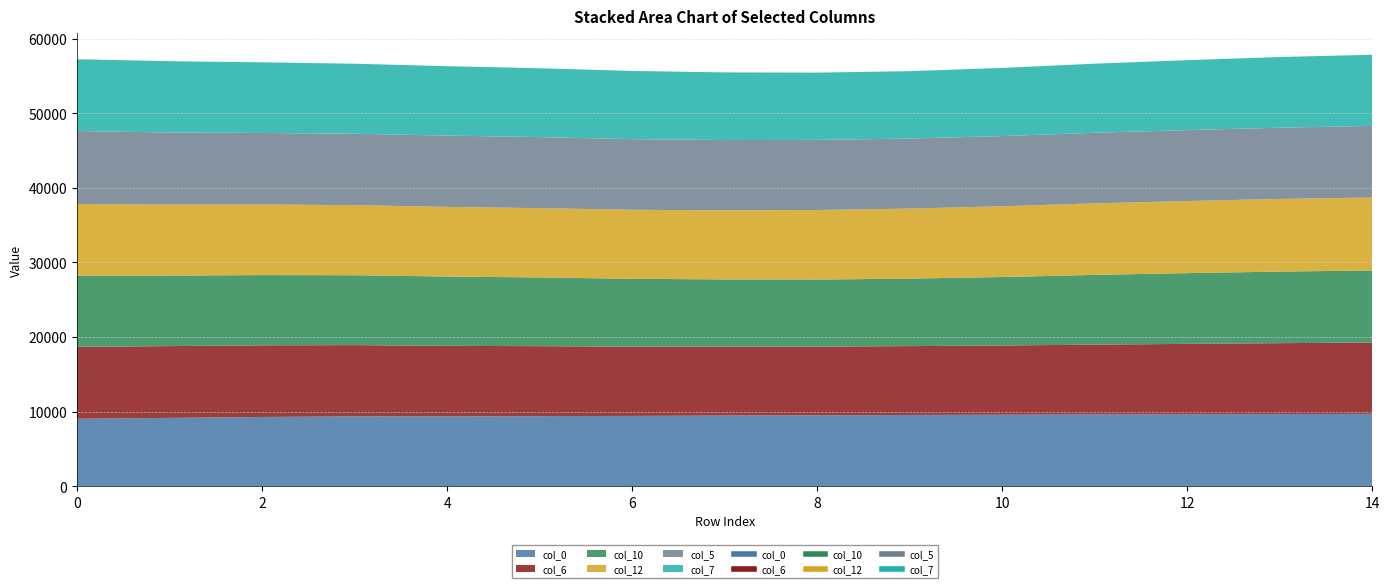

Between 13 and 5, which is larger?

13